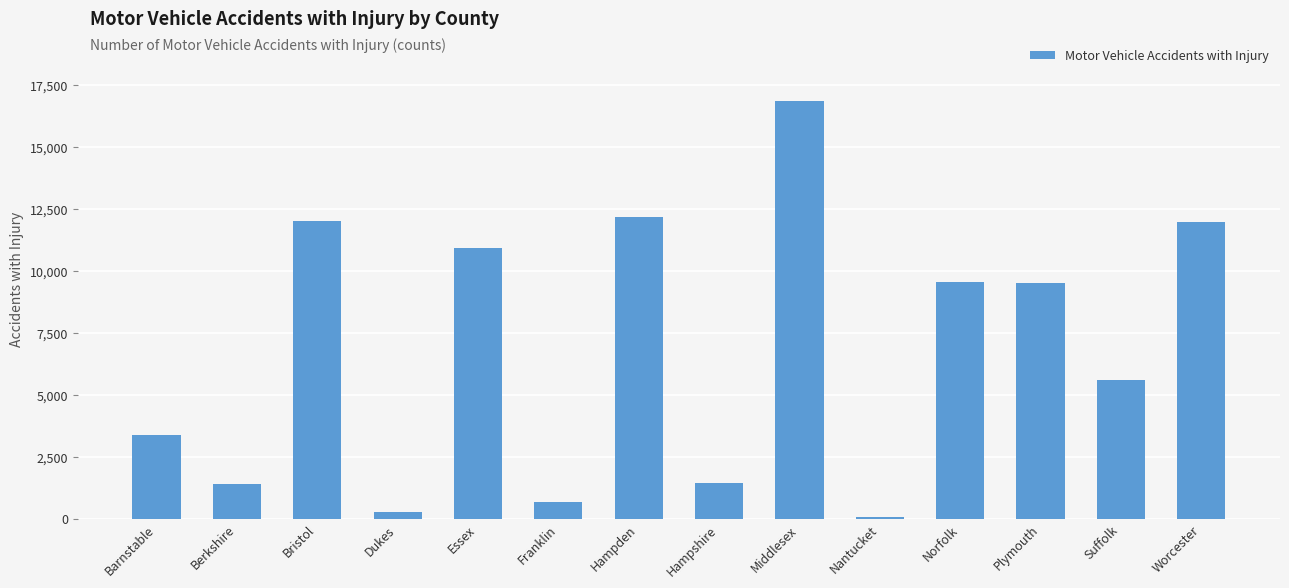

How many bars are there in total?

14